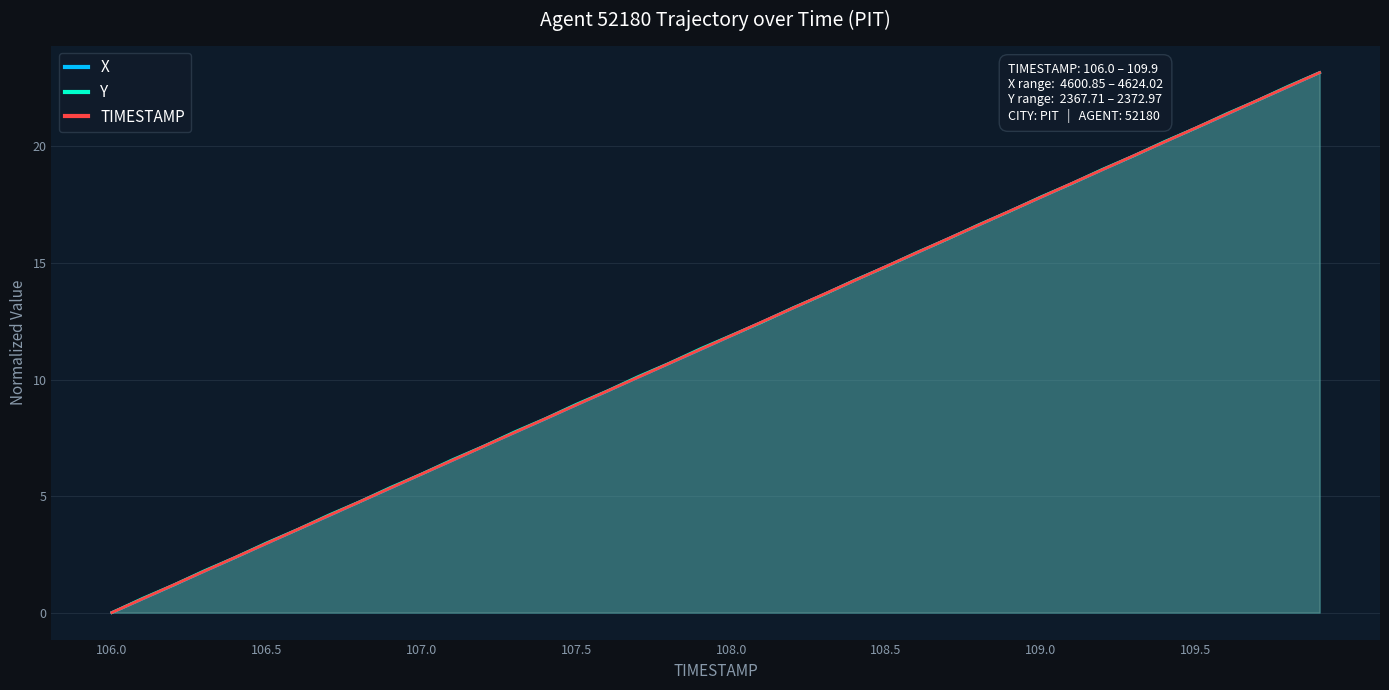

Count the number of categories in the chart.

40